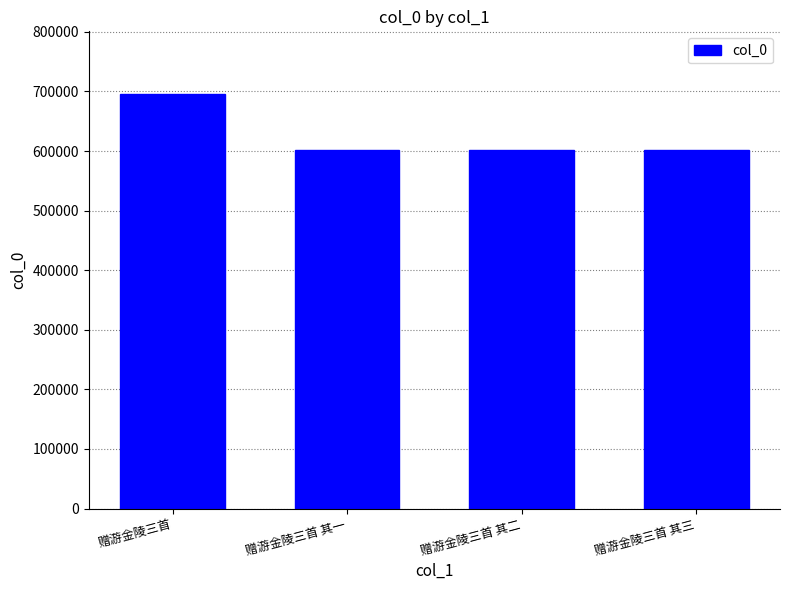

What is the change in value from 赠游金陵三首 to 赠游金陵三首 其二?

-94801